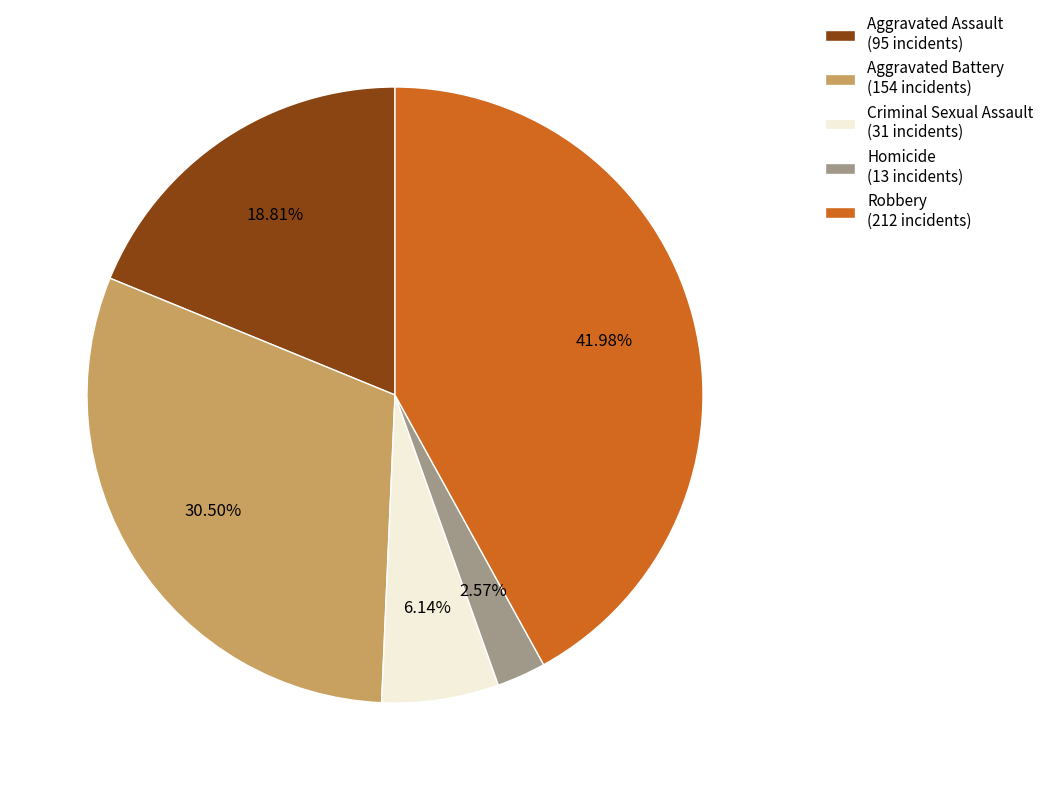

Which has a higher value, Aggravated Battery (154 incidents) or Aggravated Assault (95 incidents)?

Aggravated Battery (154 incidents)